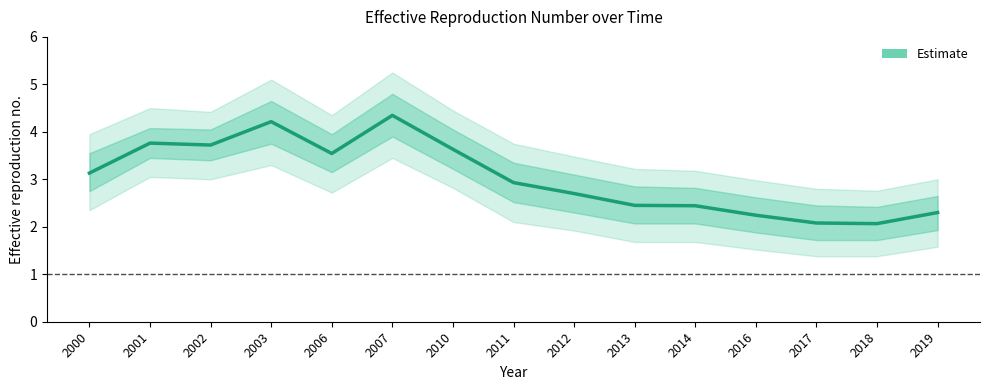

At which category does the data reach its first local valley?

2002